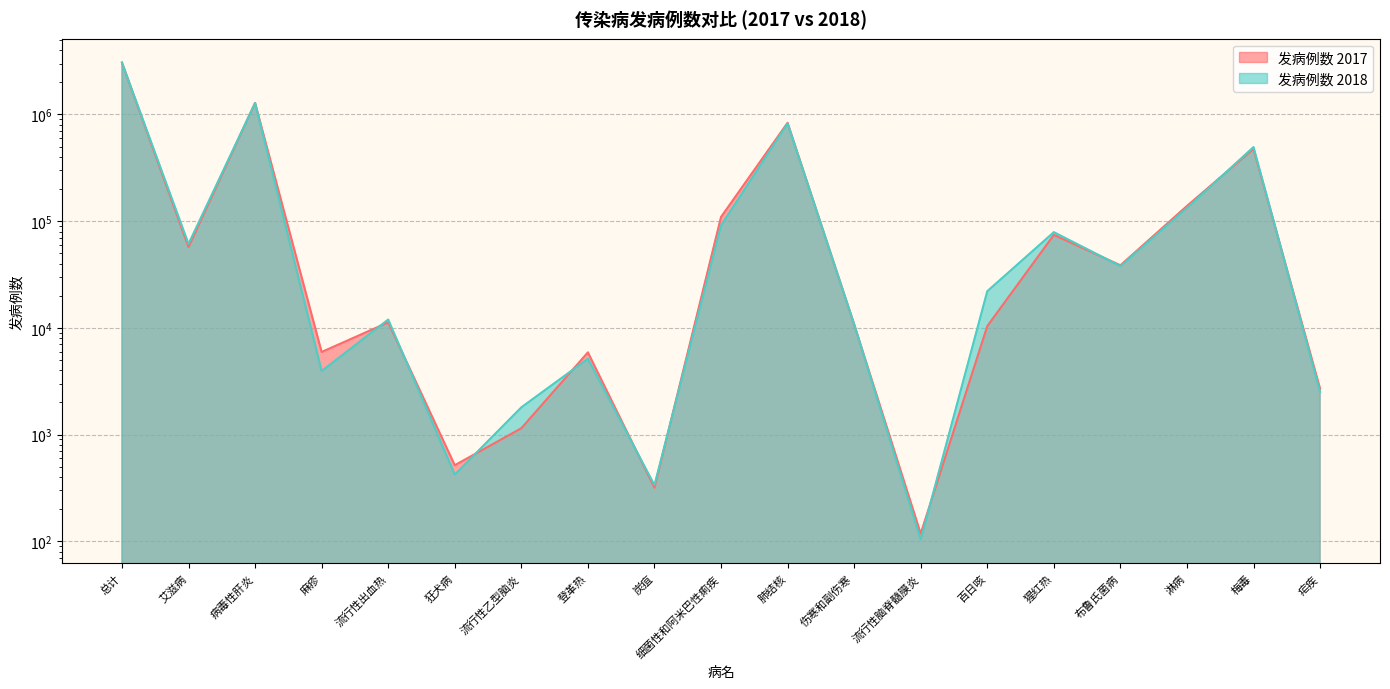

How many values in the 发病例数 2017 series exceed 11262?

9